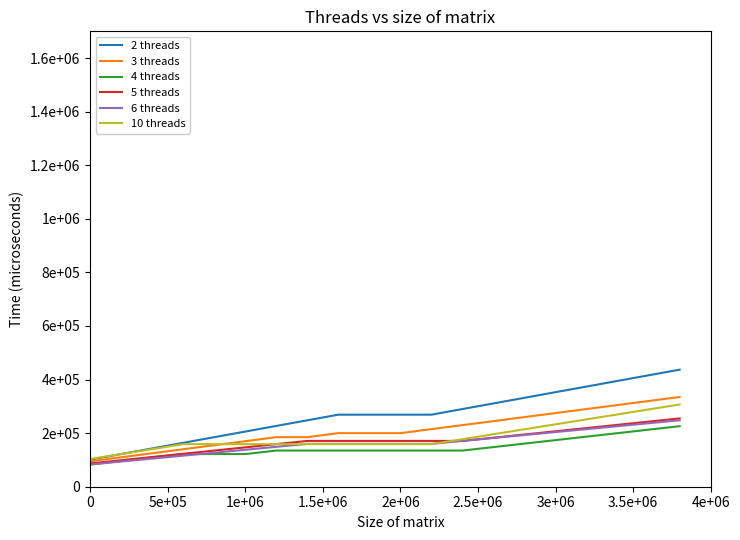

What are all the series names shown in the legend?

2 threads, 3 threads, 4 threads, 5 threads, 6 threads, 10 threads